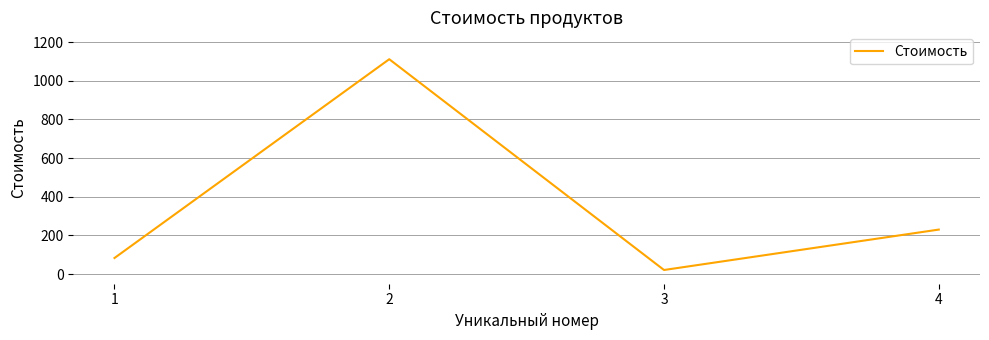

The value at 2 is 1111. True or false?

True